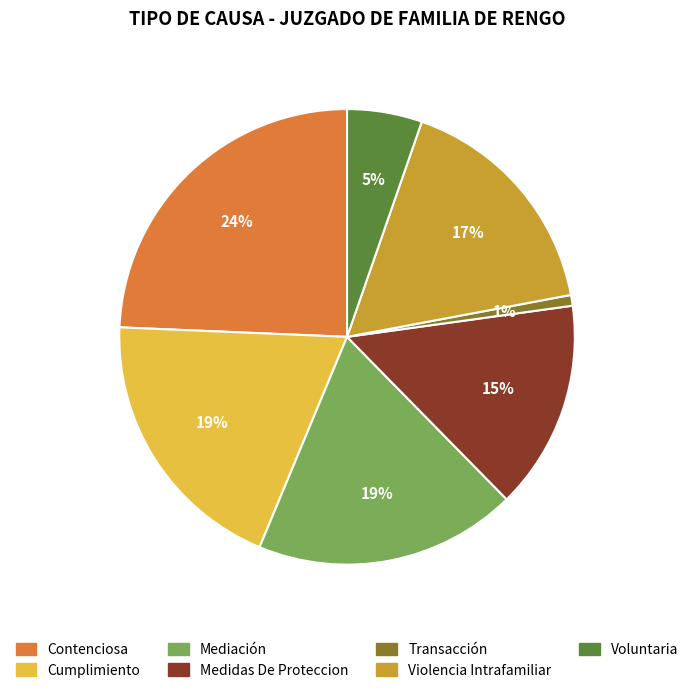

Which slice is the largest?

Contenciosa